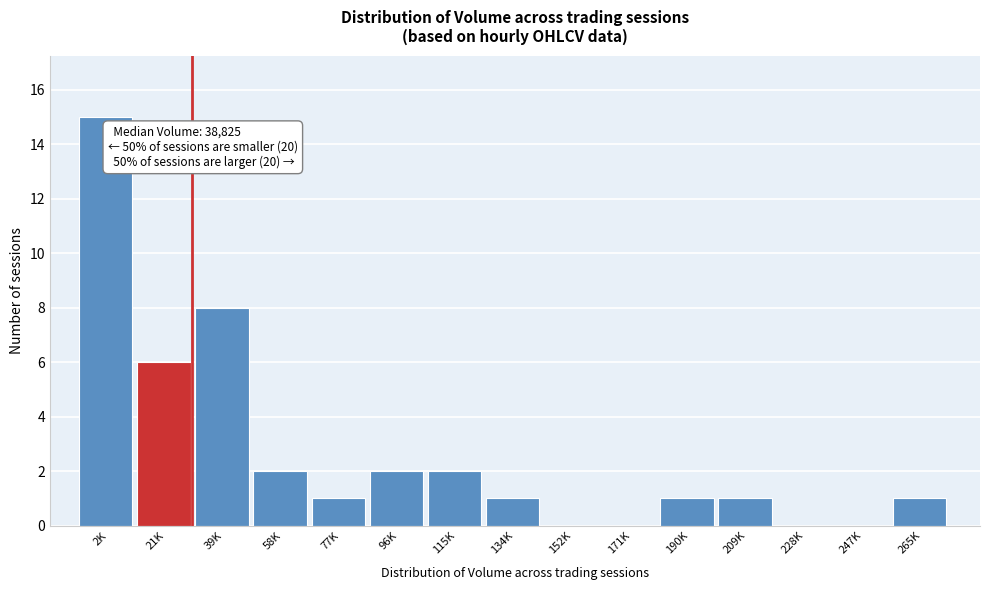

Reading left to right, transcribe all the data shown in this chart.

2K=15	21K=6	39K=8	58K=2	77K=1	96K=2	115K=2	134K=1	152K=0	171K=0	190K=1	209K=1	228K=0	247K=0	265K=1